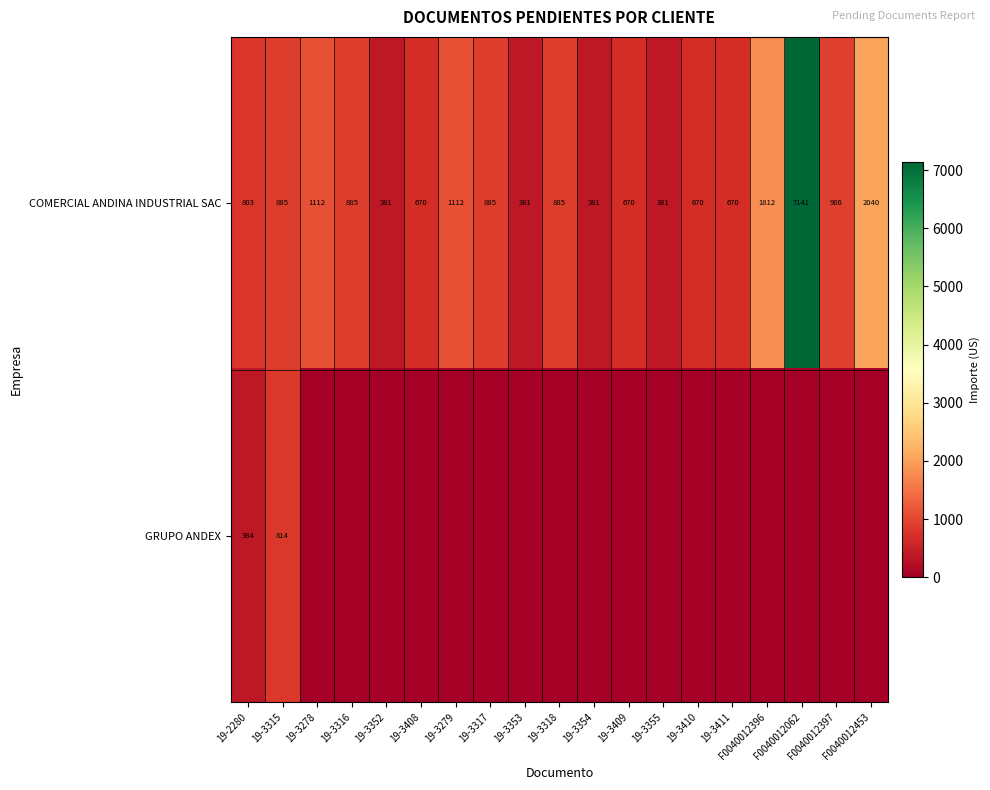

What is the difference between the maximum and minimum values in the COMERCIAL ANDINA INDUSTRIAL SAC series?

6760